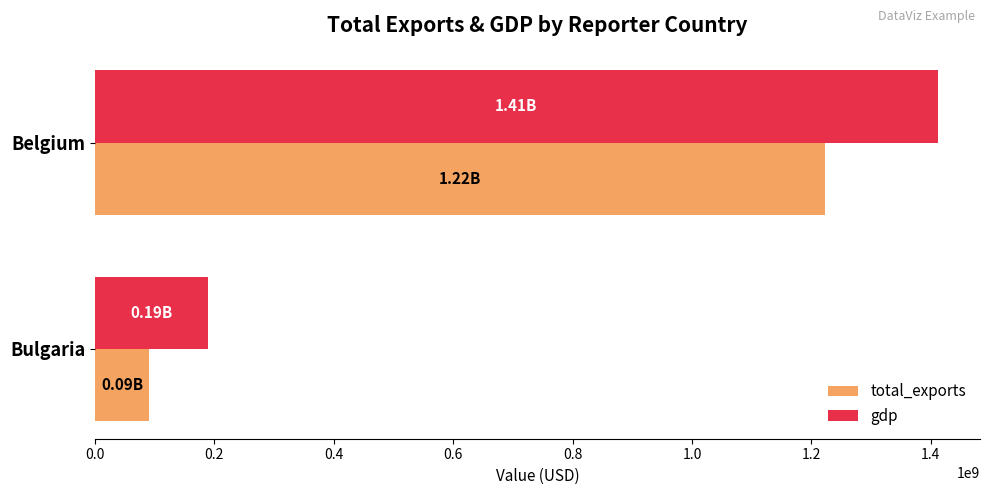

What is the maximum value for total_exports?

1223610296.4